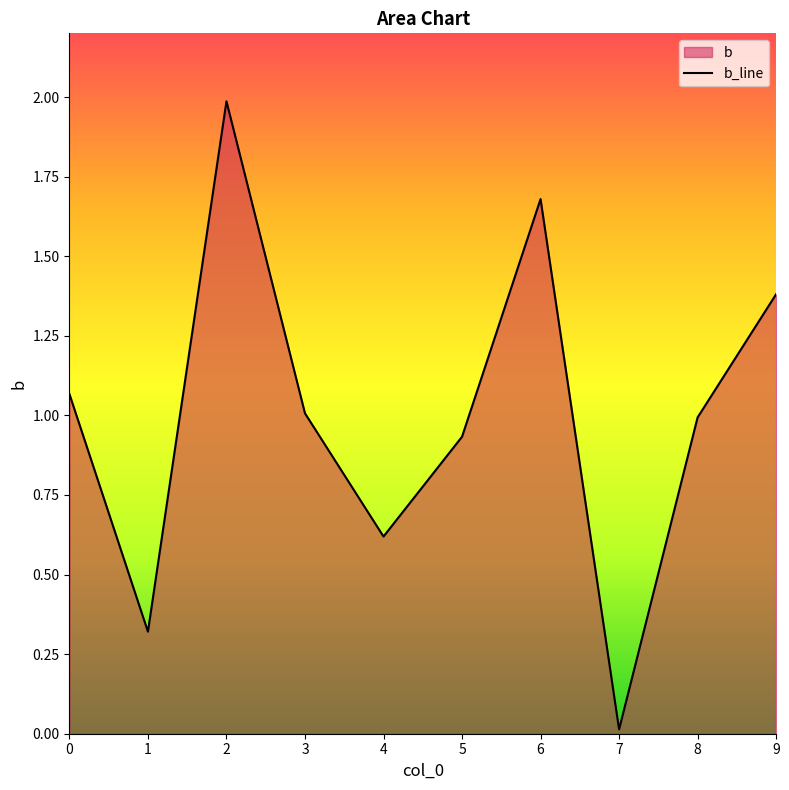

How many data points are above 1?

5